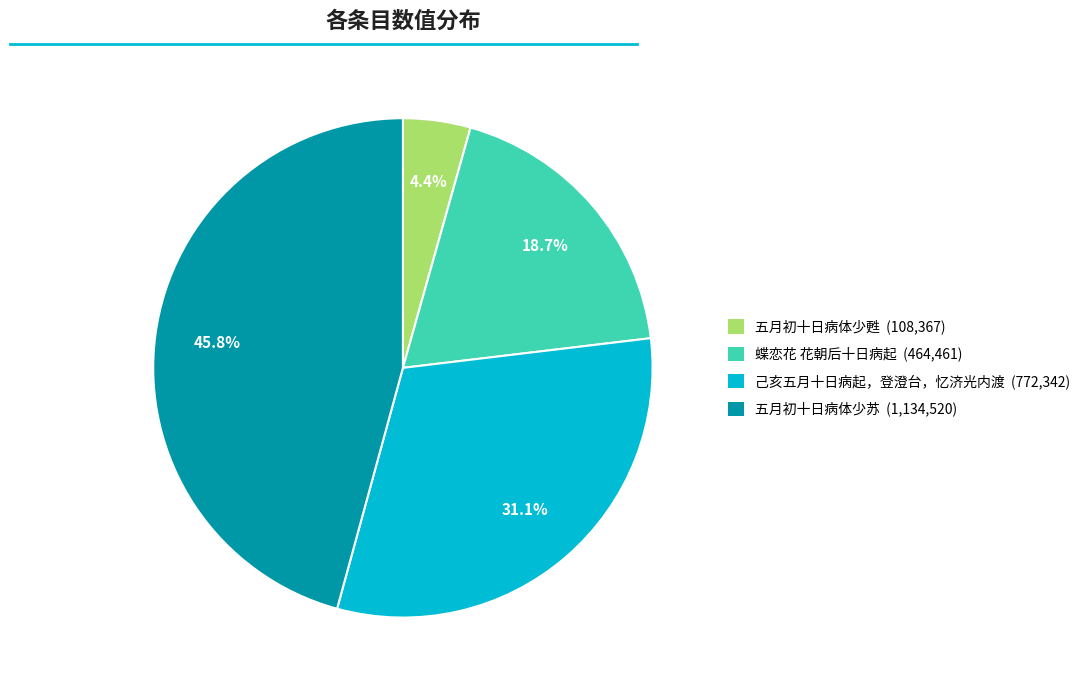

What percentage is the 五月初十日病体少甦 slice, to the nearest percent?

4%